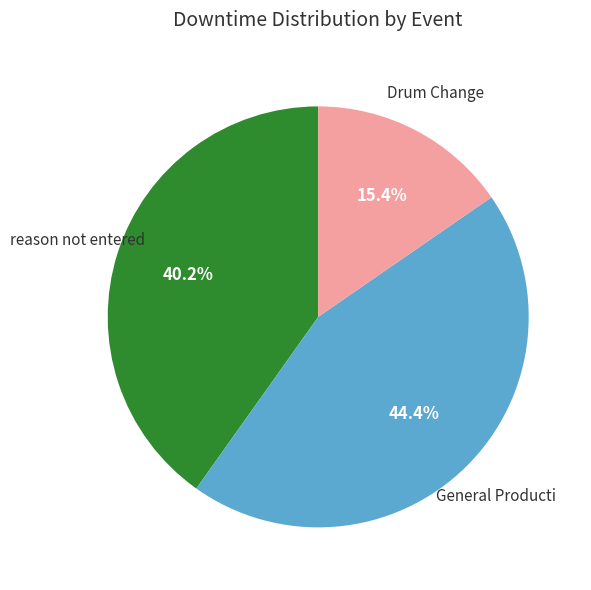

Is there a majority slice in this chart?

No